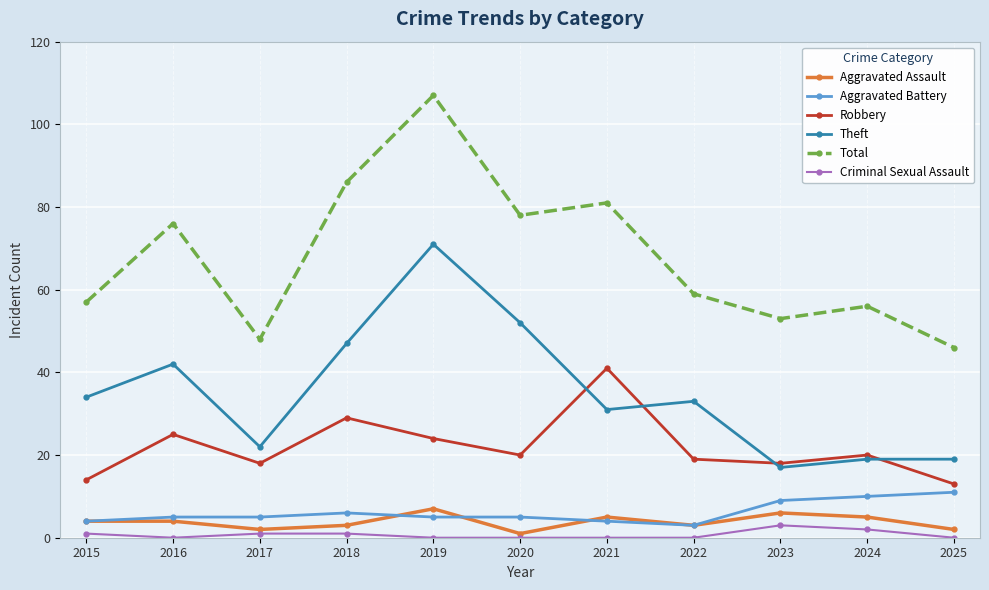

At how many categories does at least one series exceed 16?

11